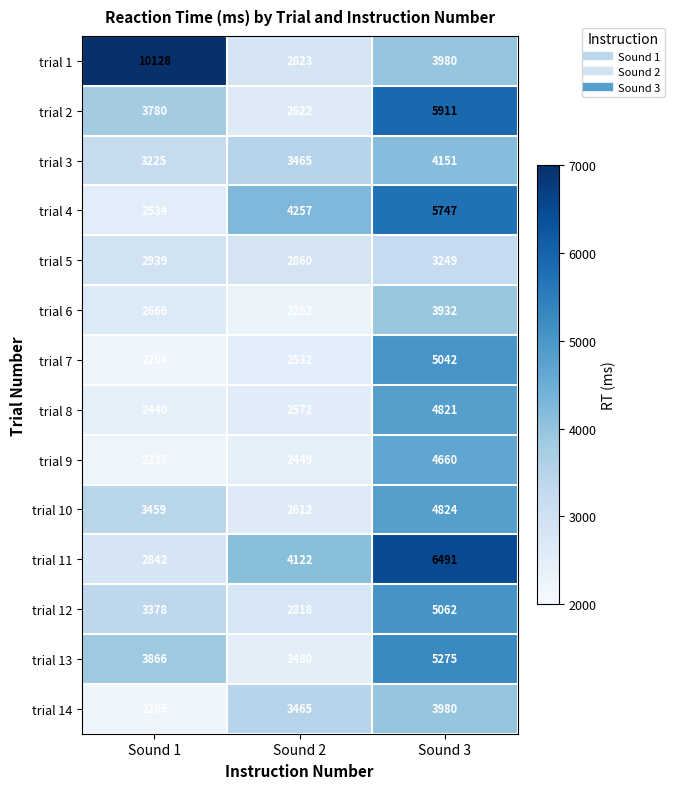

Which label corresponds to the largest value in the chart?

Sound 1